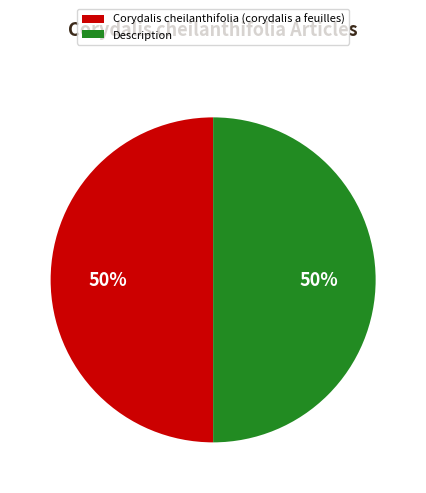

True or false: Description accounts for 38% of the total.

False